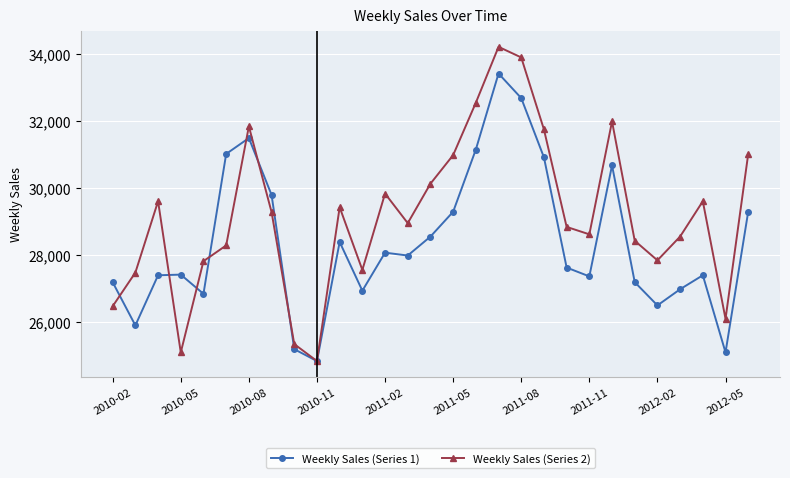

True or false: Weekly Sales (Series 1) has more than 2 interior local peaks.

True